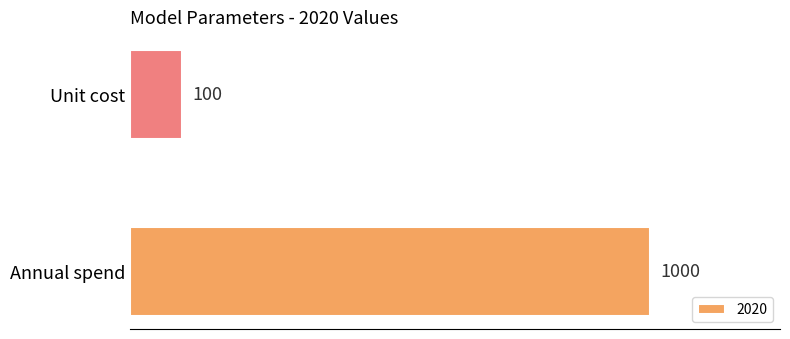

Read the value at Unit cost.

100